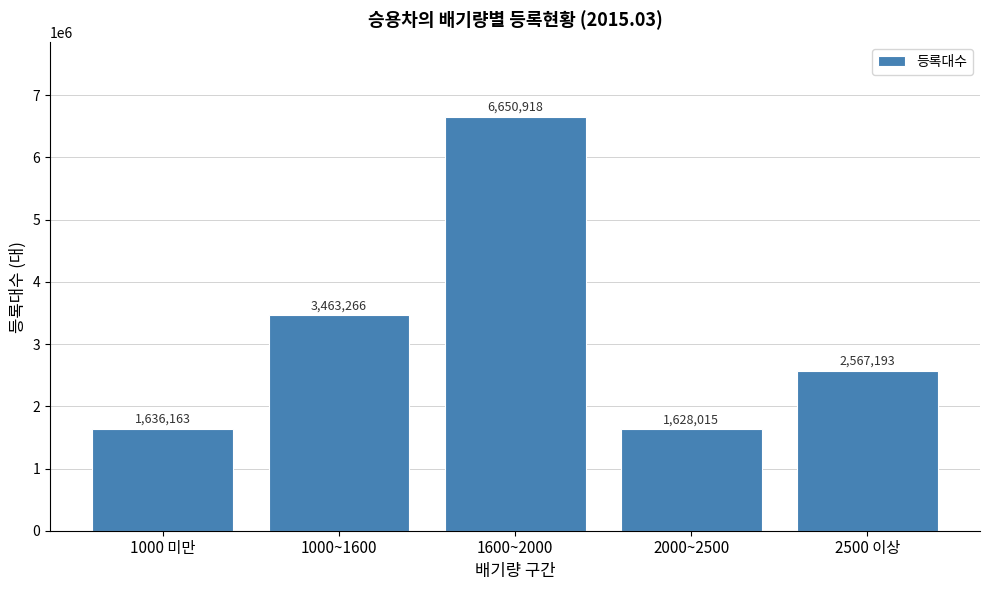

Reading left to right, list all the values displayed in this chart.

1636163	3463266	6650918	1628015	2567193